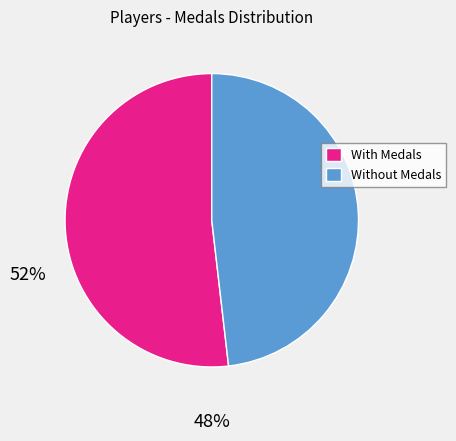

Count the number of slices in the pie.

2